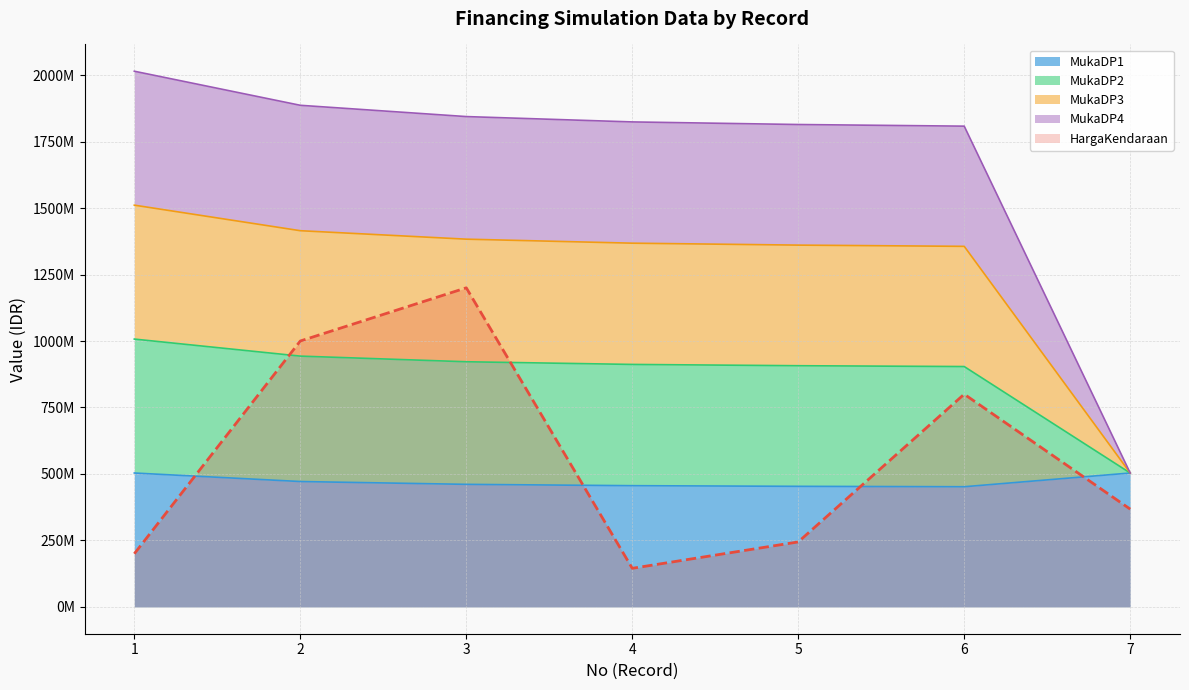

Between 4 and 5, which series saw the biggest shift?

HargaKendaraan